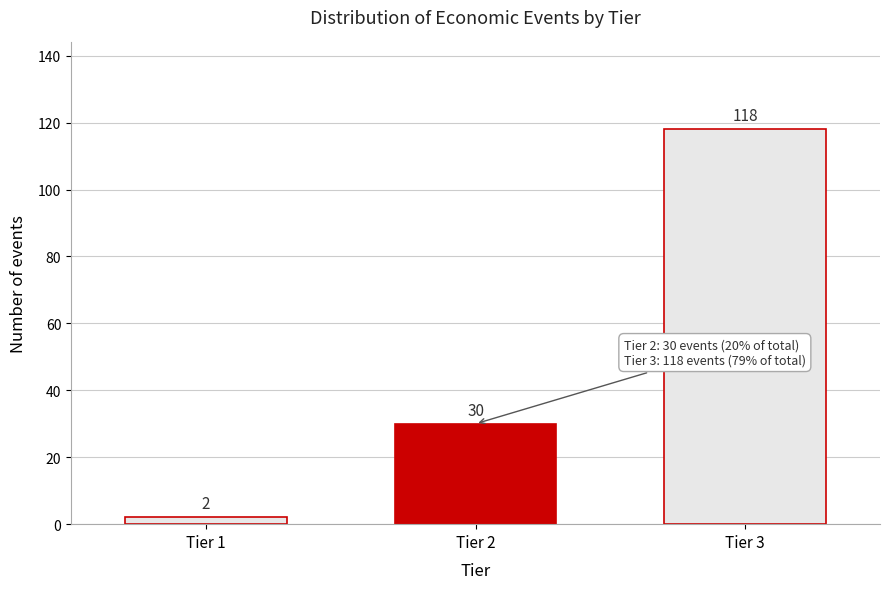

Reading left to right, extract all data points from this chart.

Tier 1=2	Tier 2=30	Tier 3=118